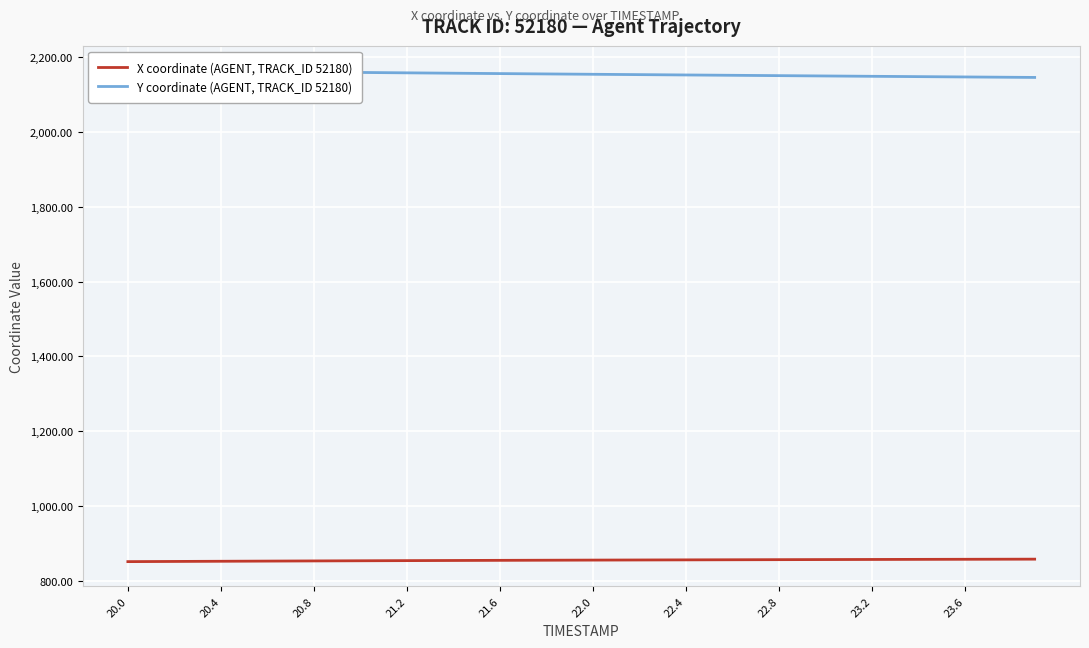

The X coordinate (AGENT, TRACK_ID 52180) series shows 1458.6 at 23.2. True or false?

False